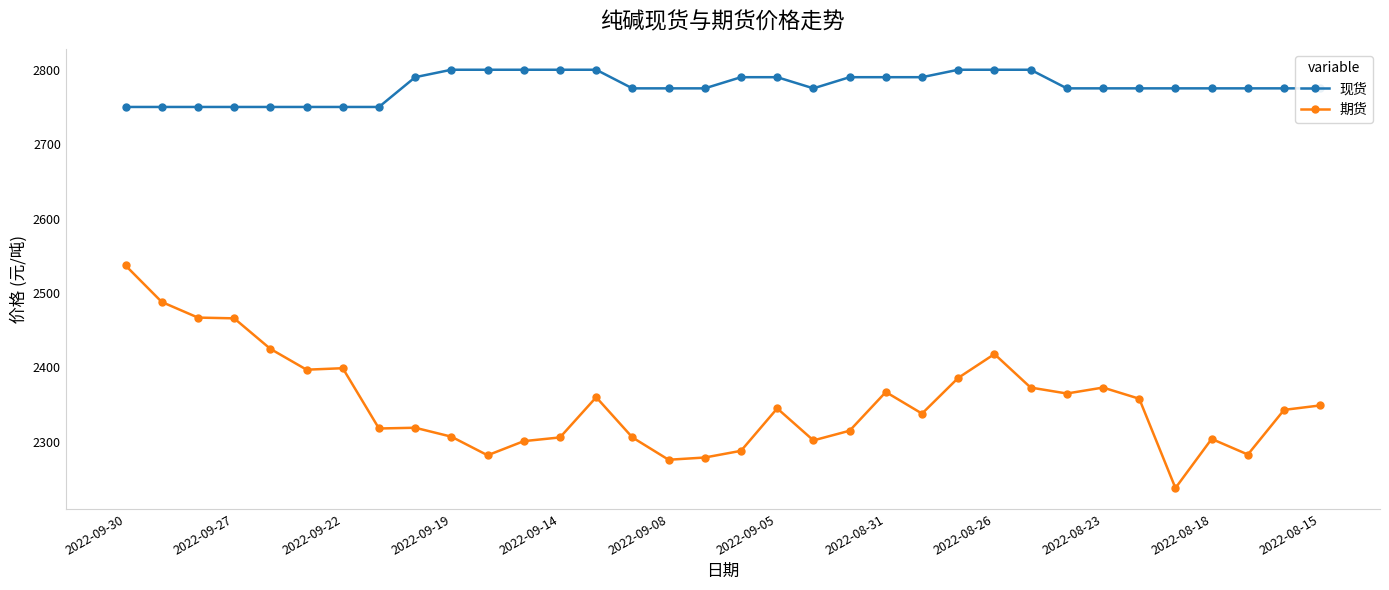

In 期货, how many points are lower than both neighbors (excluding endpoints)?

9